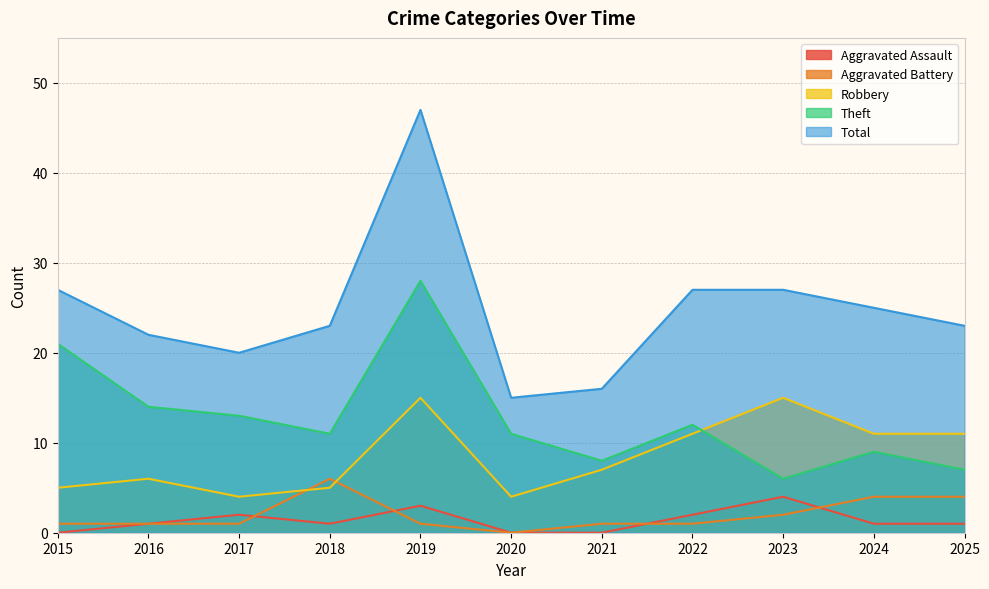

How many data points in Theft are above 11?

5